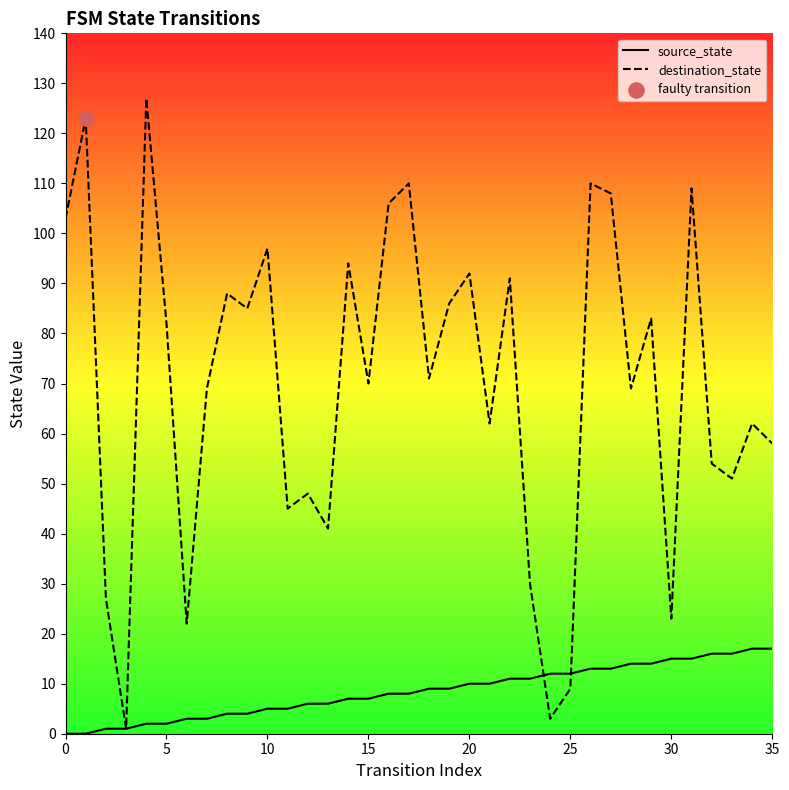

Which series reaches the maximum Y coordinate?

destination_state